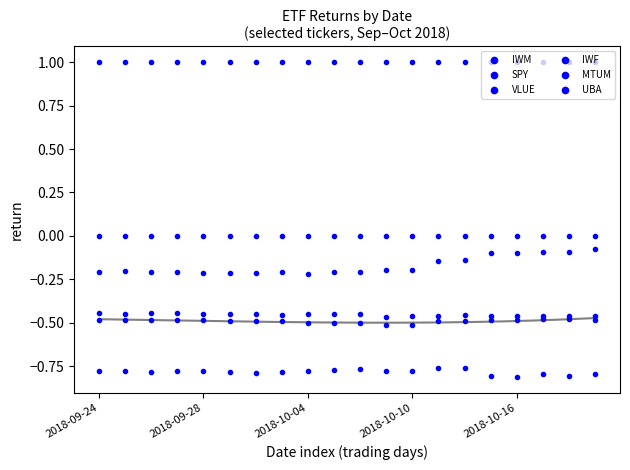

What is the difference between the highest and lowest values at 19?

1.8